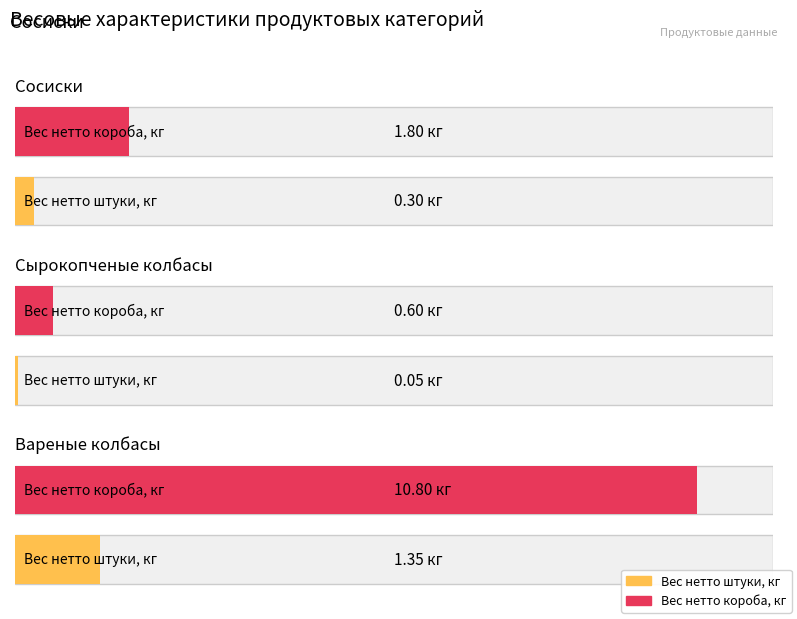

At how many categories does at least one series exceed 4?

1